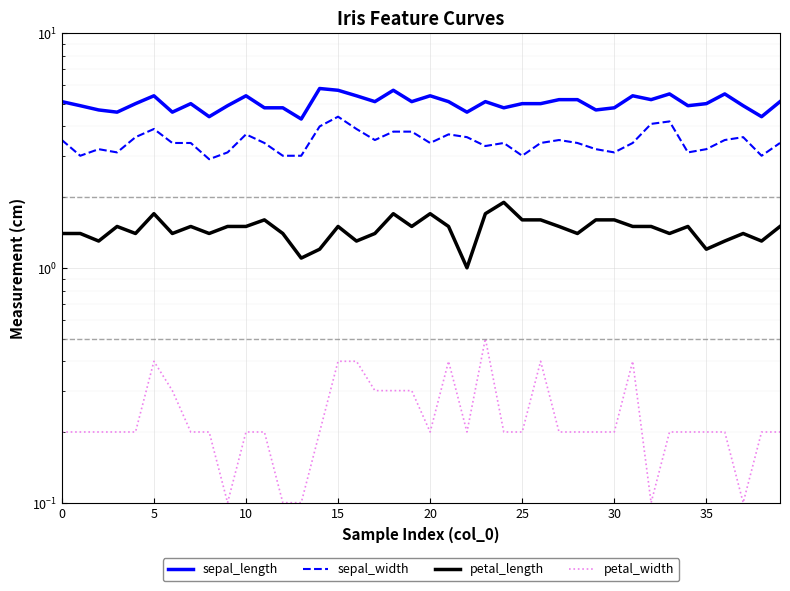

True or false: sepal_width has more than 0 points higher than both neighbors.

True